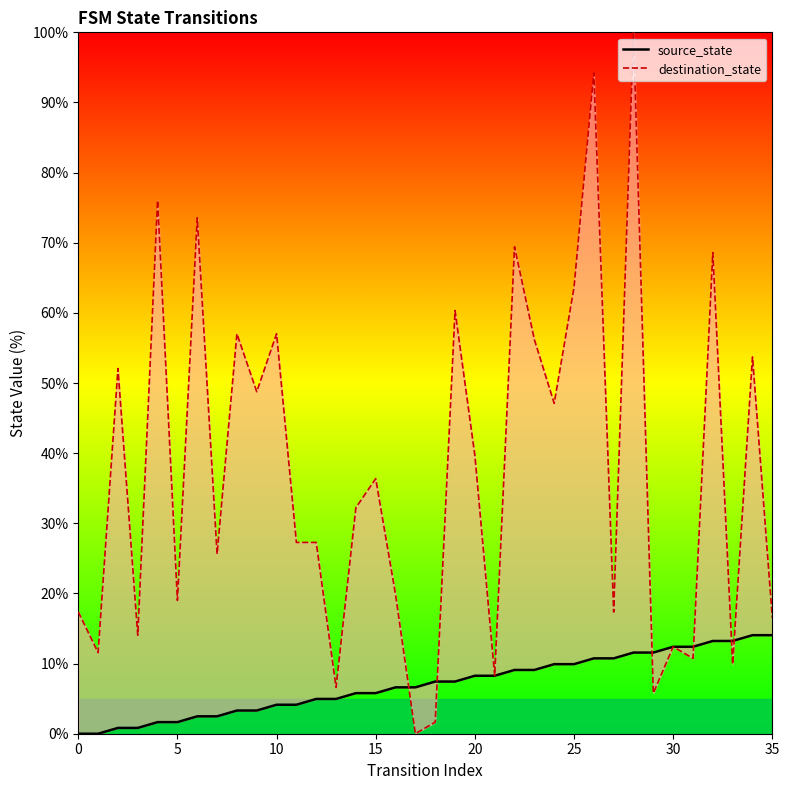

At which category is the sum across all series the highest?

28